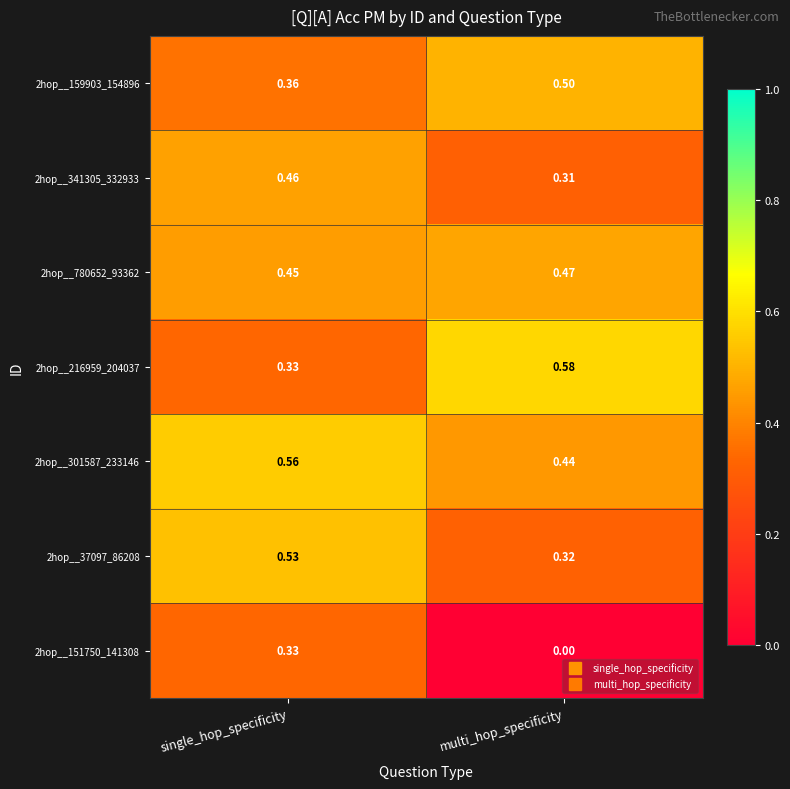

At which label is 2hop__341305_332933 closest to 0?

multi_hop_specificity